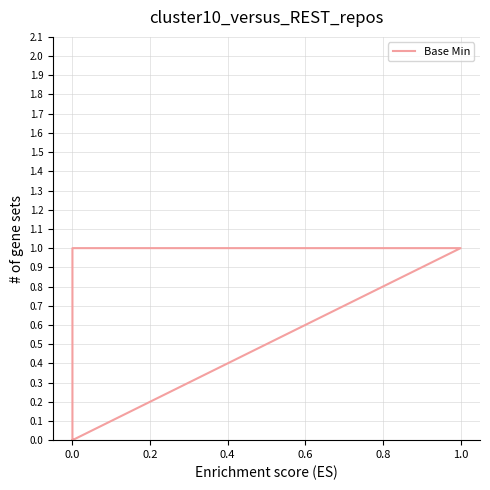

How many values are above zero?

2